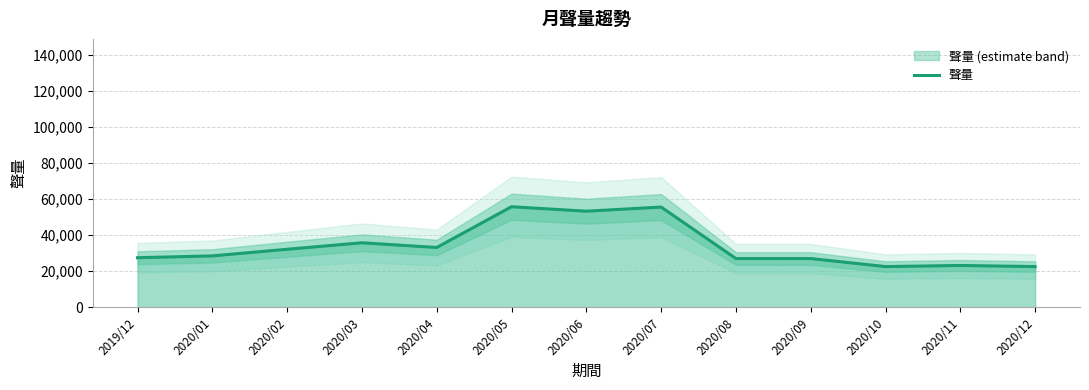

What is the smallest value displayed?

22504.0